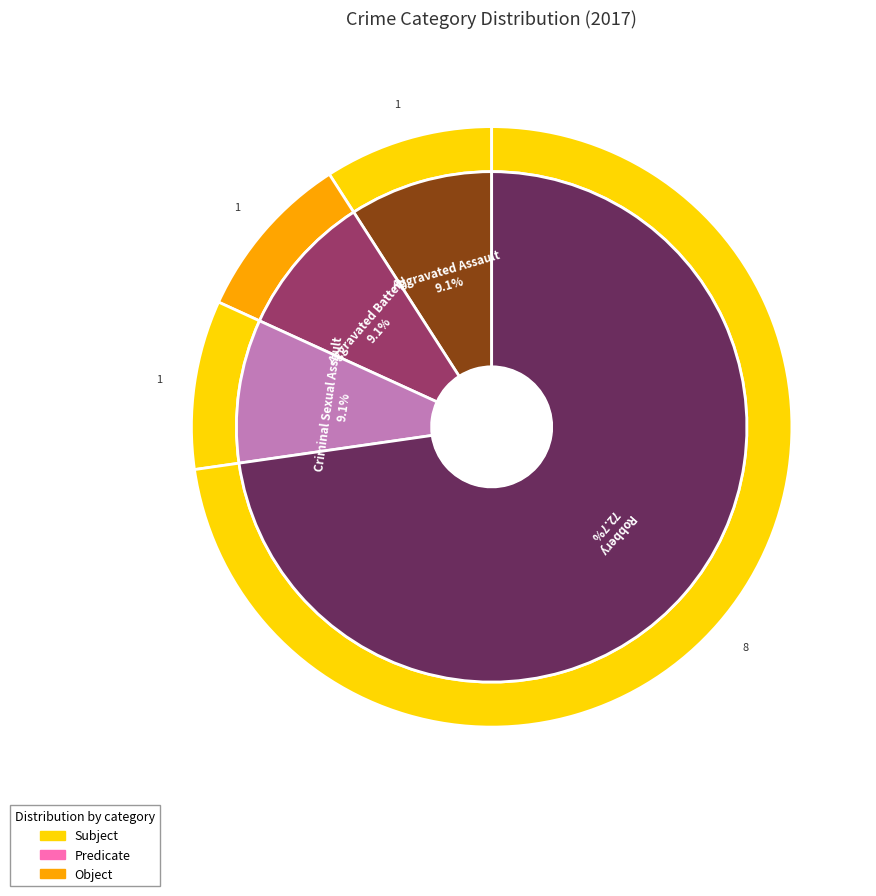

Is it true that Homicide is 1% of the pie?

False